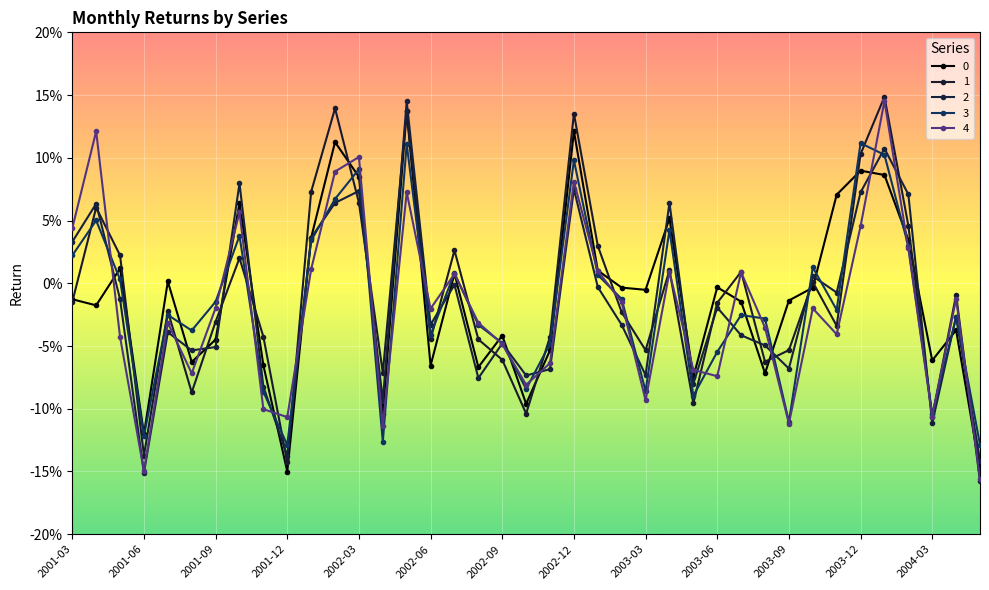

Where is the first local maximum for 3?

2001-04